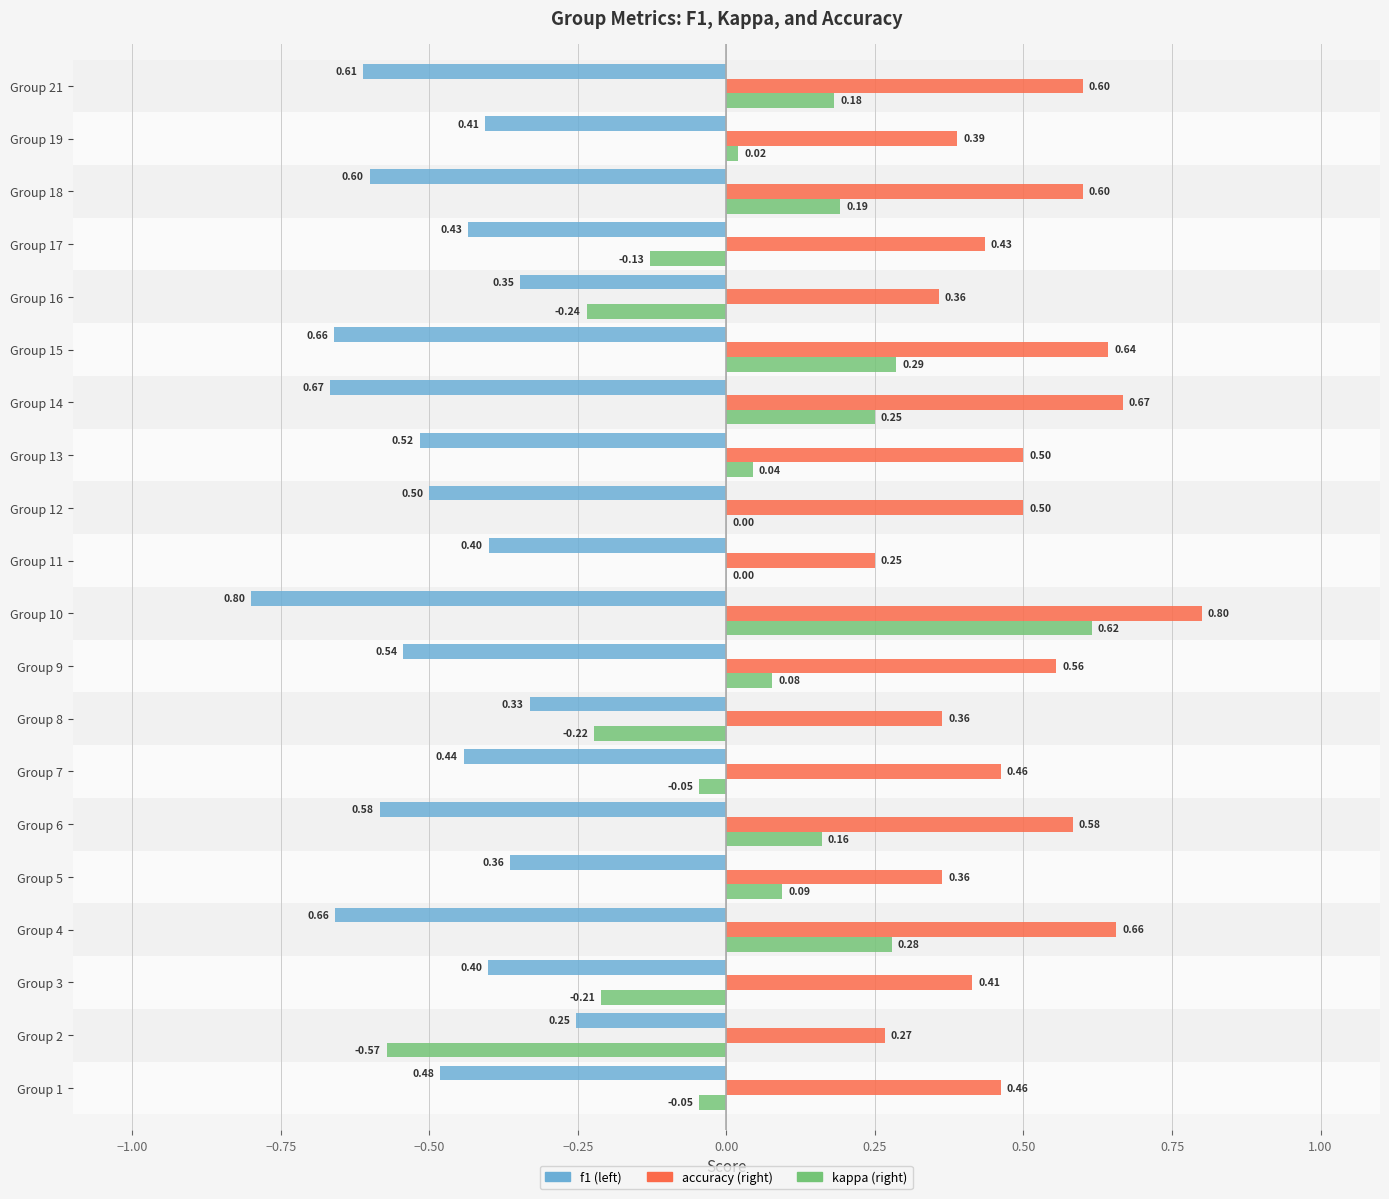

At which category is the sum across all series the highest?

Group 10